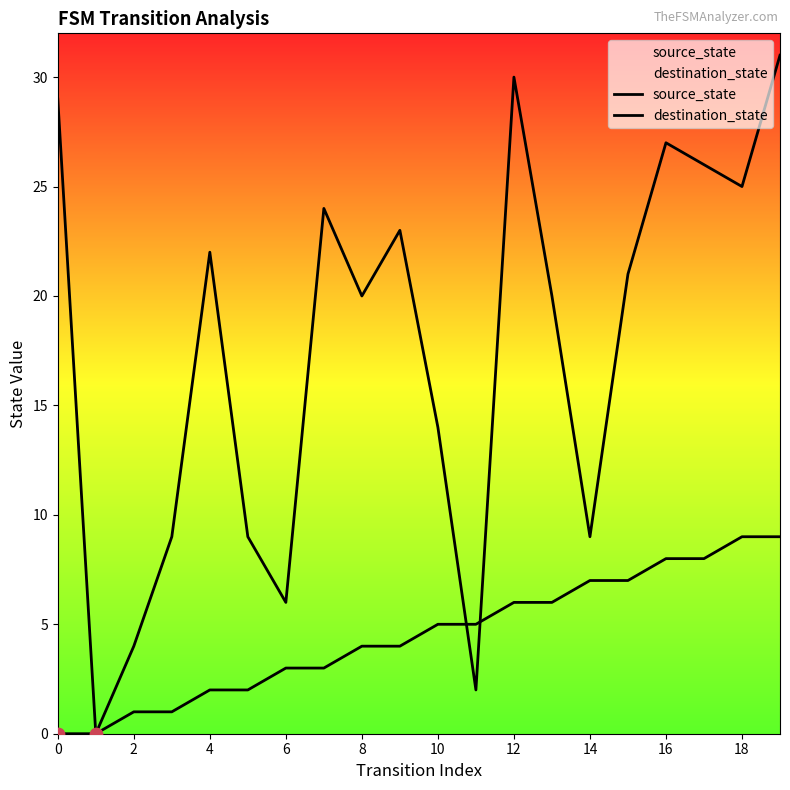

At which category is the sum across all series the highest?

19